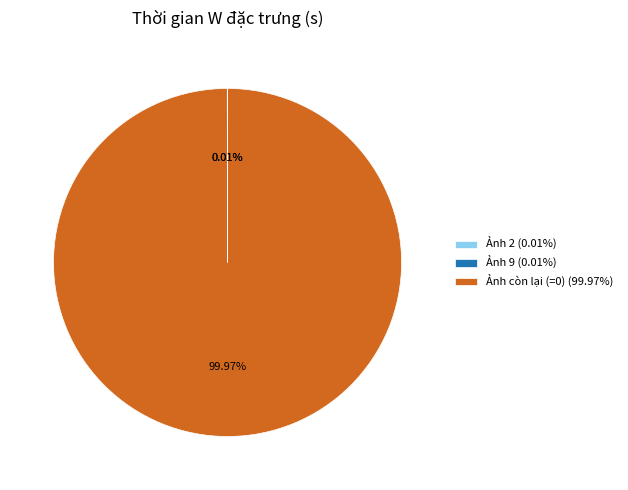

Is there any slice that represents more than half of the pie?

Yes